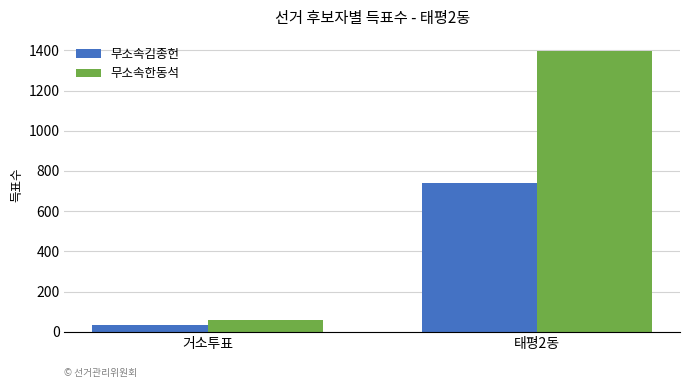

Reading left to right, extract all data points from this chart.

무소속김종헌: 36	739
무소속한동석: 59	1397